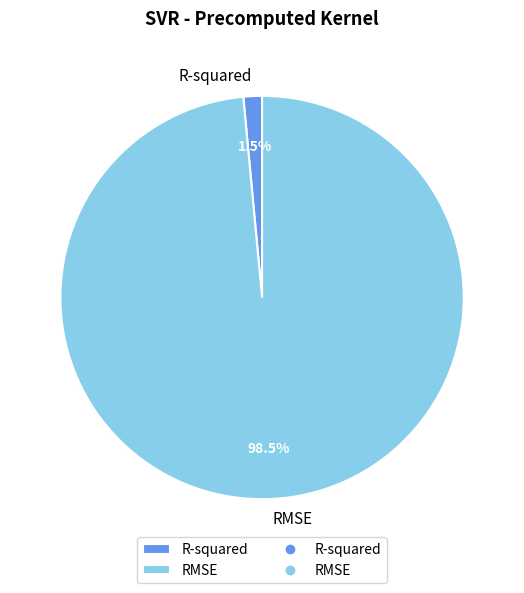

Combined, do RMSE and R-squared account for over 50%?

Yes